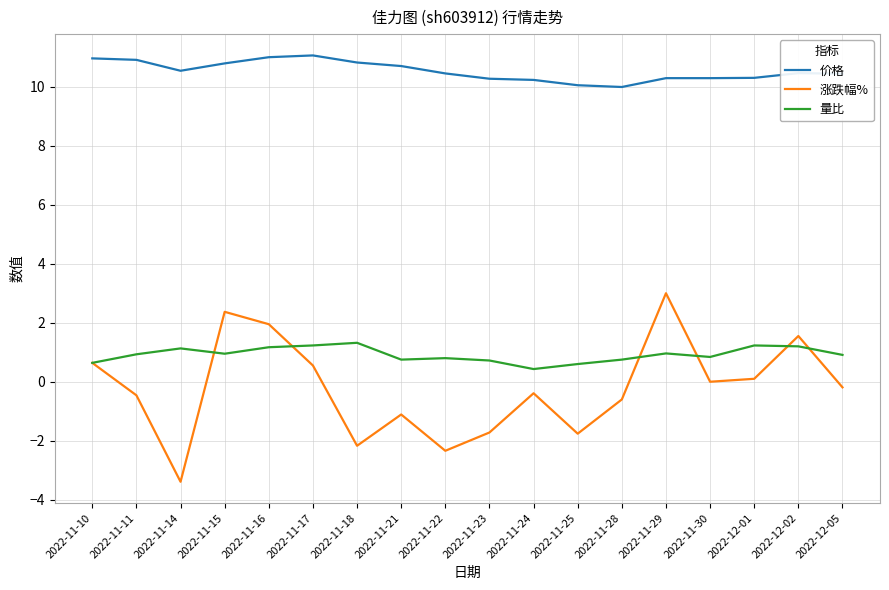

What are all the series names shown in the legend?

价格, 涨跌幅%, 量比